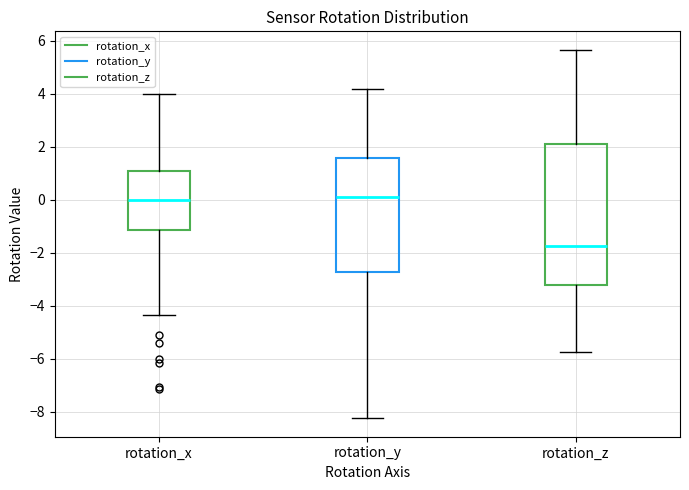

Which box has the lowest median line?

rotation_z